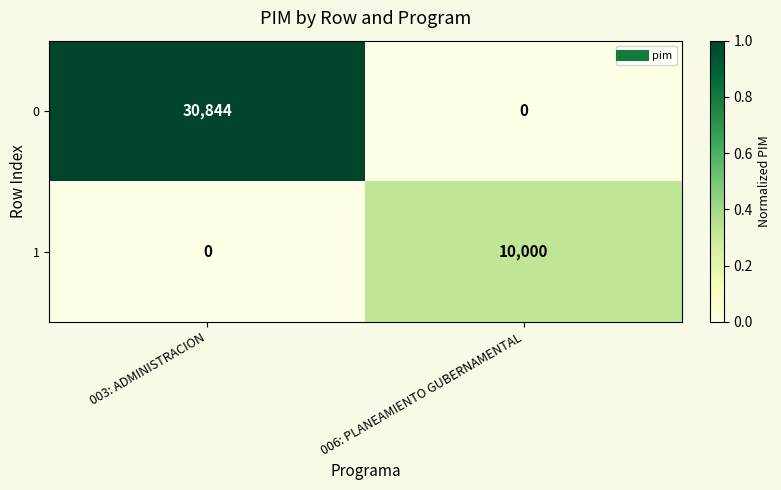

Count the number of categories in the chart.

2